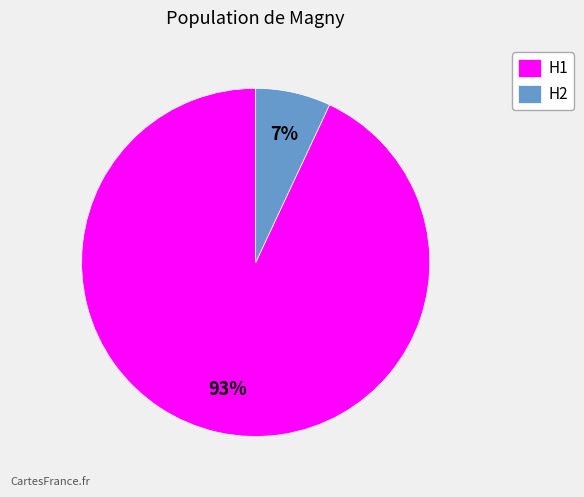

How many segments does this pie chart have?

2